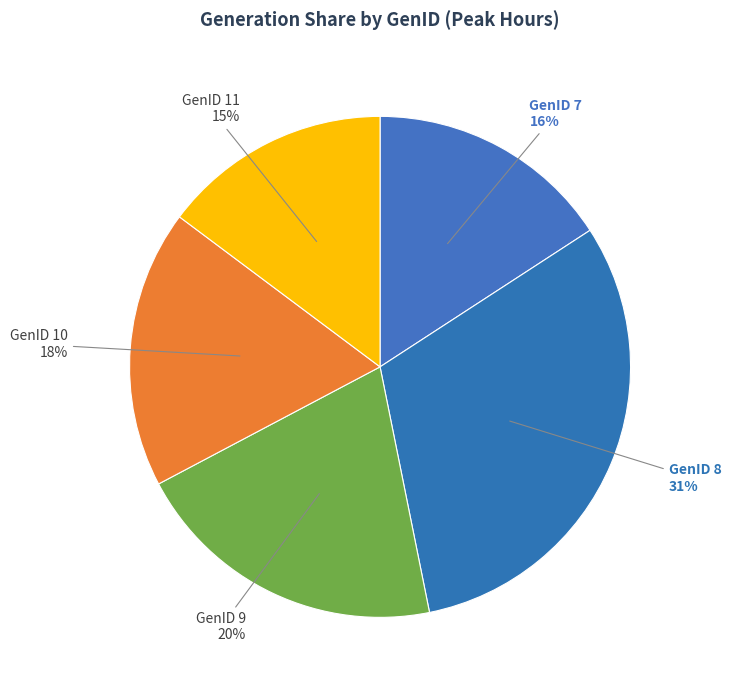

How many slices are in this pie chart?

5